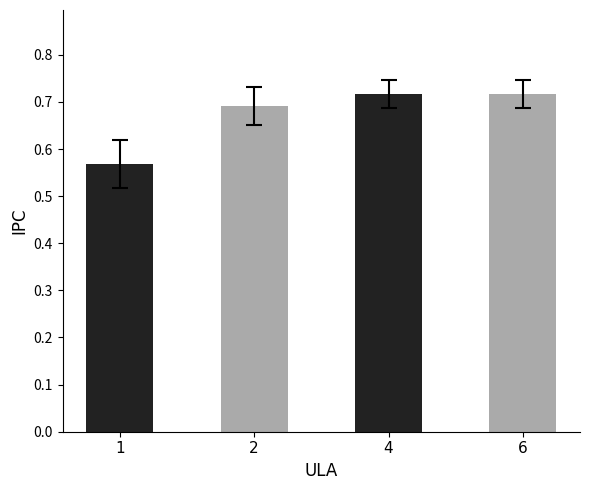

What is the sum of the values at 2 and 6?

1.4